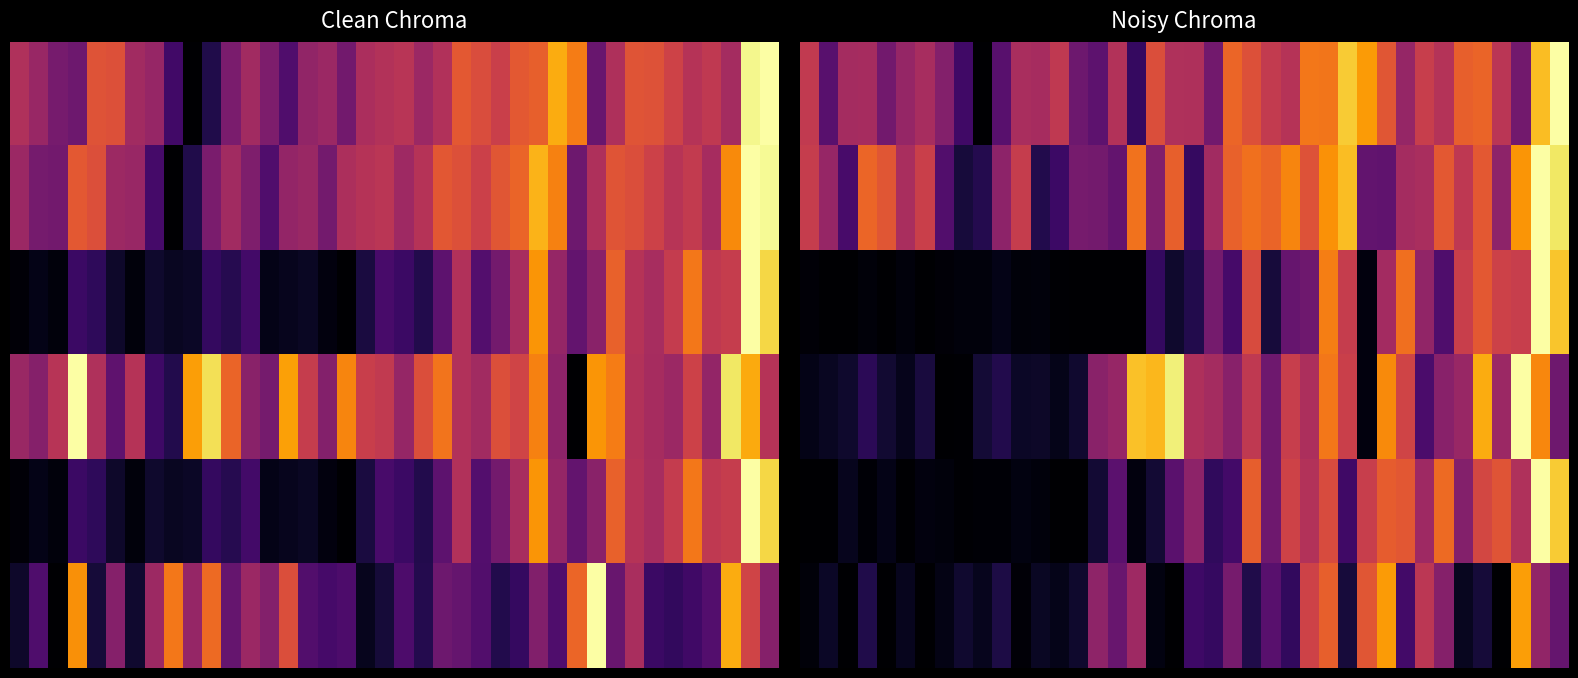

What is the maximum value shown in the chart?

1.0